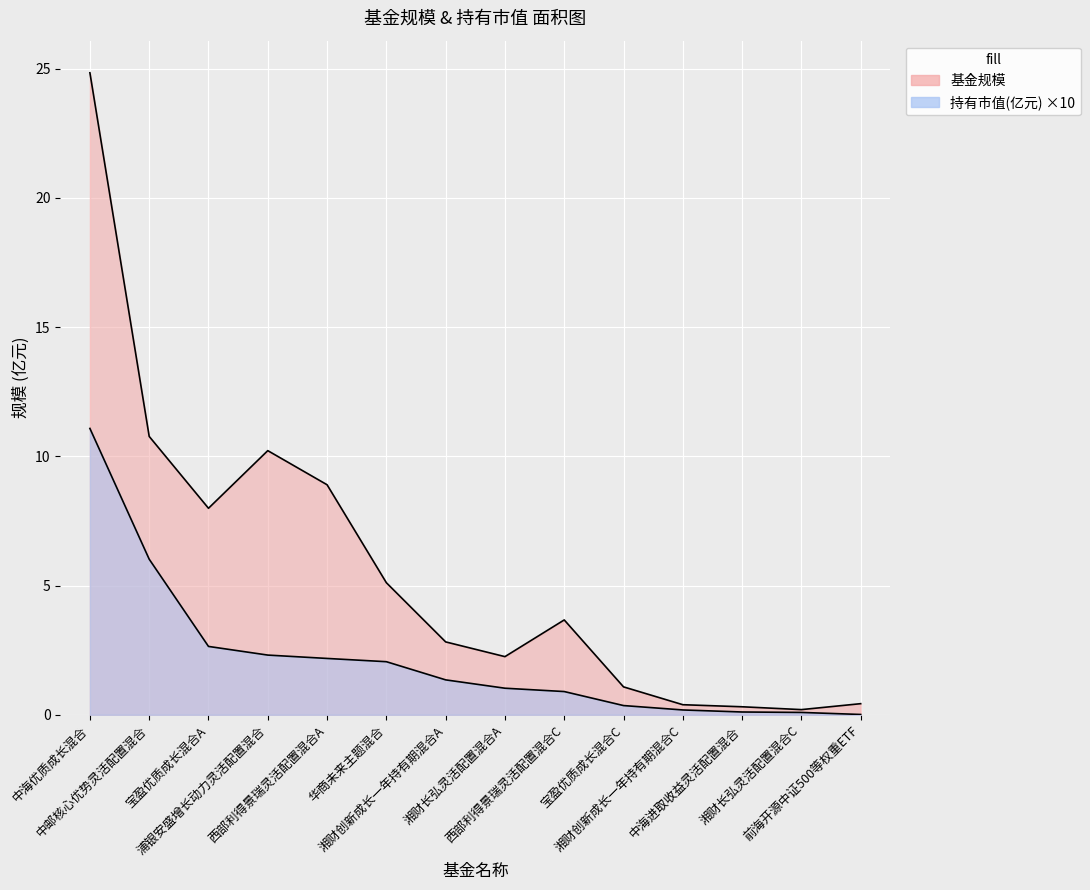

Which series has the largest total across all categories?

基金规模